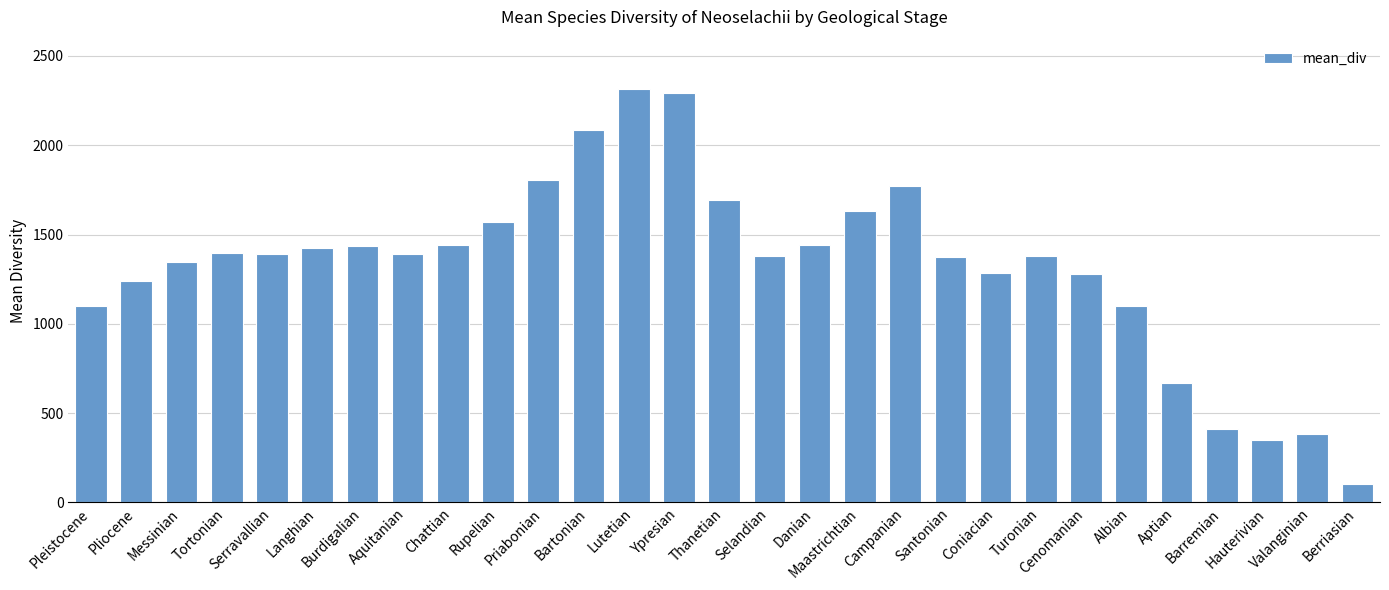

Approximately how many times larger is the value at Bartonian compared to Pliocene?

1.7